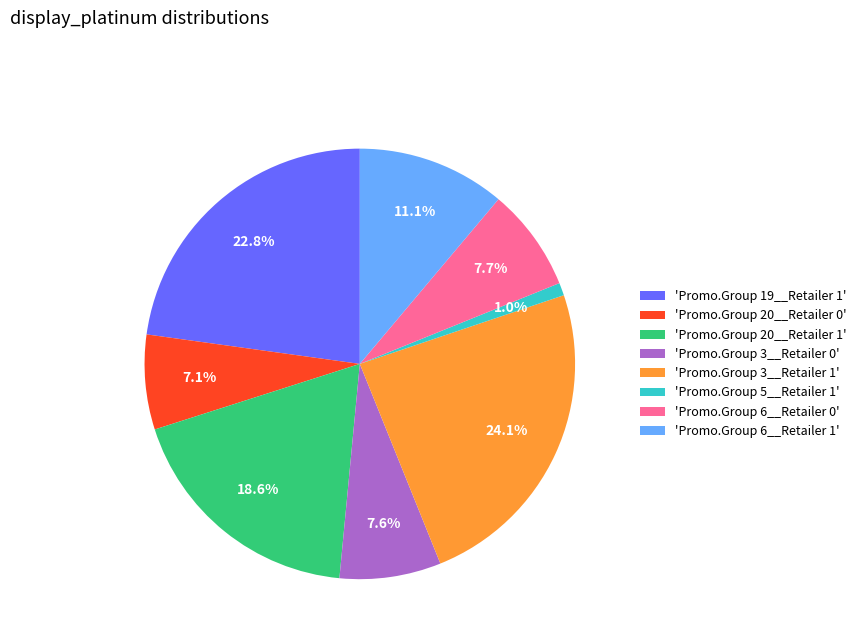

Count the number of slices in the pie.

8